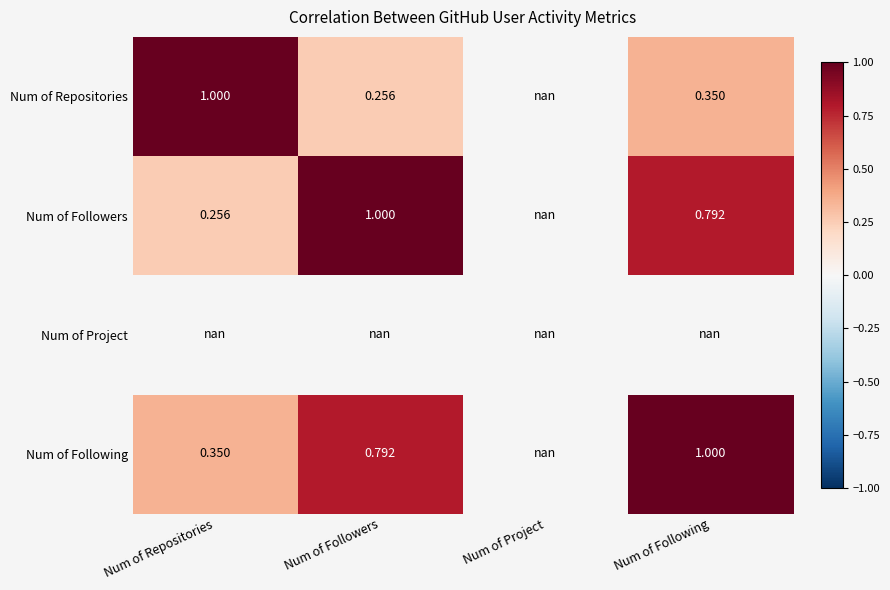

At which category does the chart reach its minimum across all series?

Num of Followers